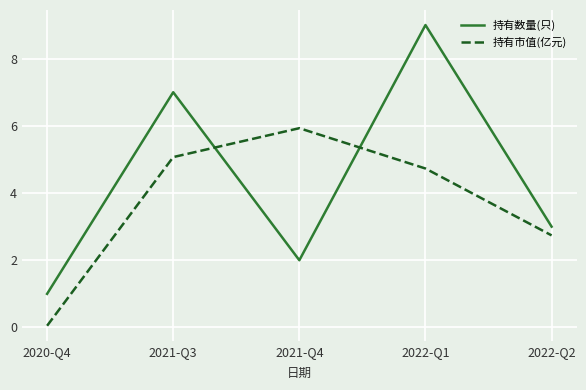

Is it true that 持有市值(亿元) equals 0.1 at 2020-Q4?

True